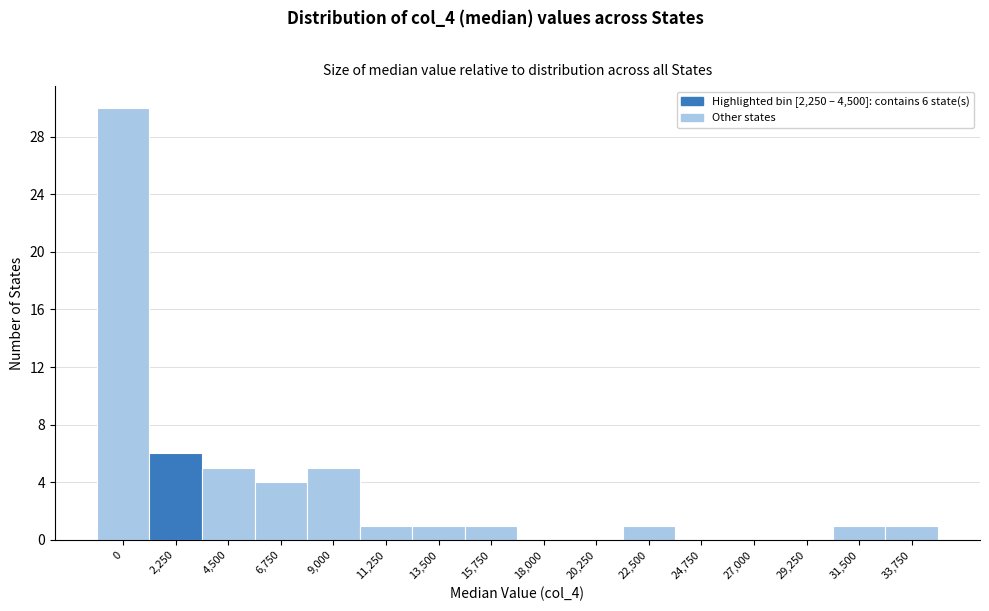

Reading left to right, list all the values displayed in this chart.

0=30	2,250=6	4,500=5	6,750=4	9,000=5	11,250=1	13,500=1	15,750=1	18,000=0	20,250=0	22,500=1	24,750=0	27,000=0	29,250=0	31,500=1	33,750=1